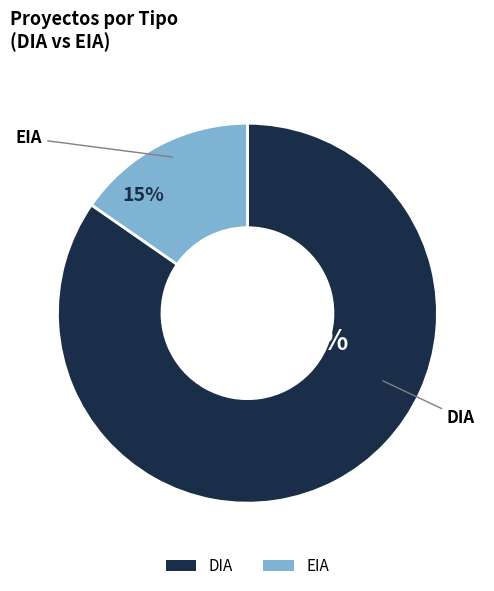

Rank the categories by value from highest to lowest.

DIA, EIA